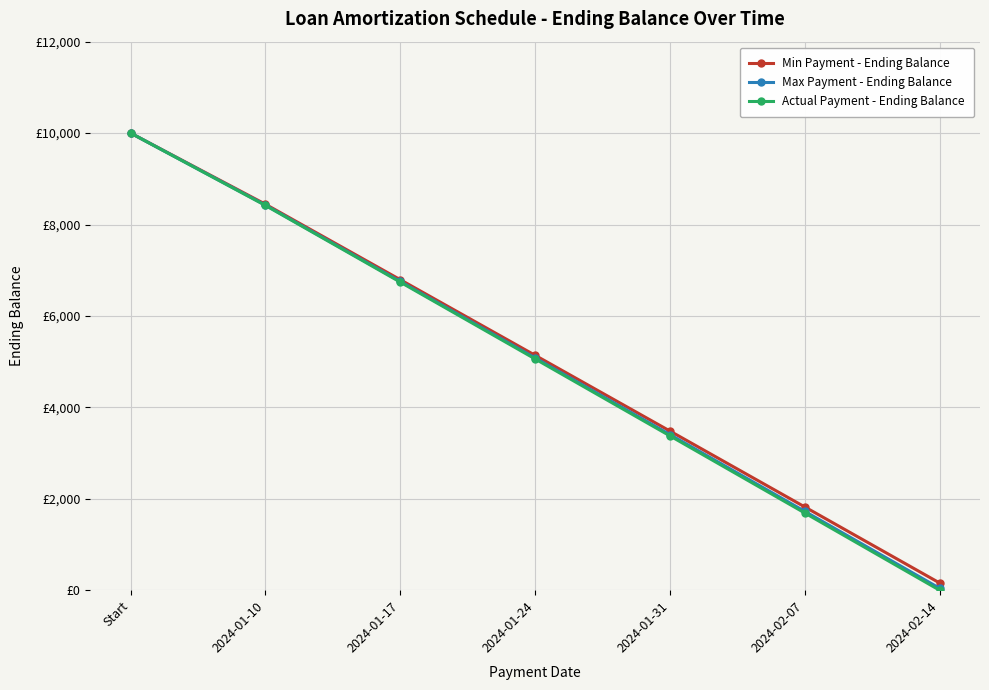

True or false: Min Payment - Ending Balance and Max Payment - Ending Balance cross at least once.

False